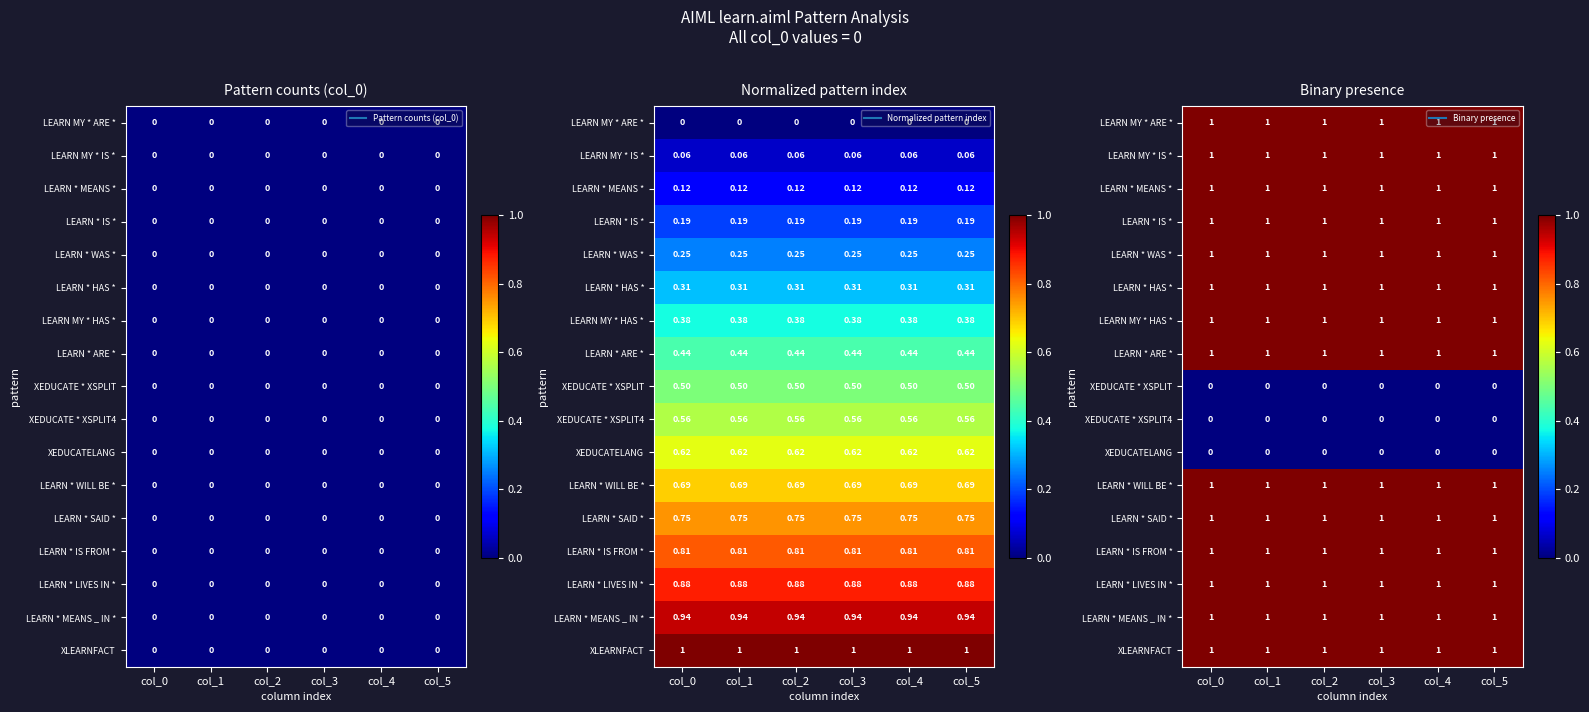

What is the minimum value for LEARN * IS *?

1